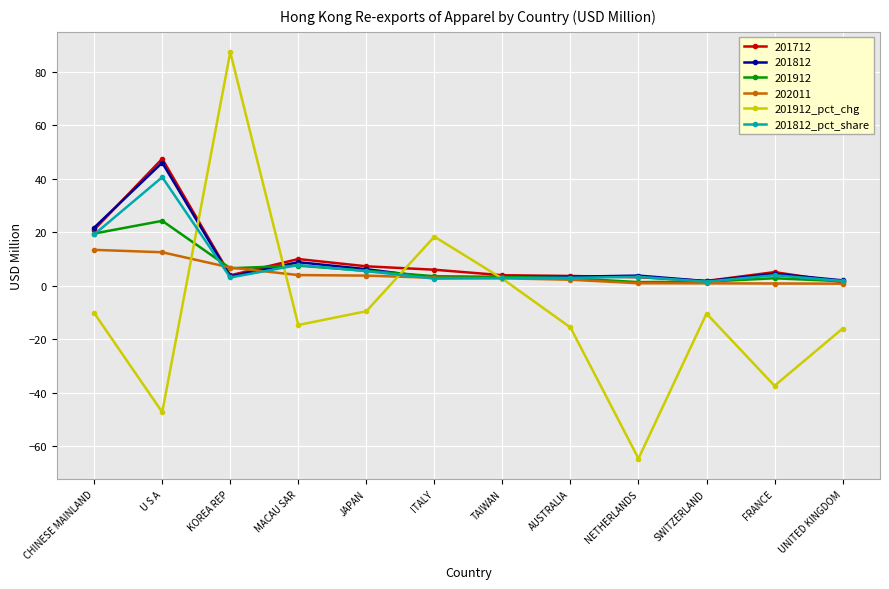

What is the greatest value displayed?

87.3